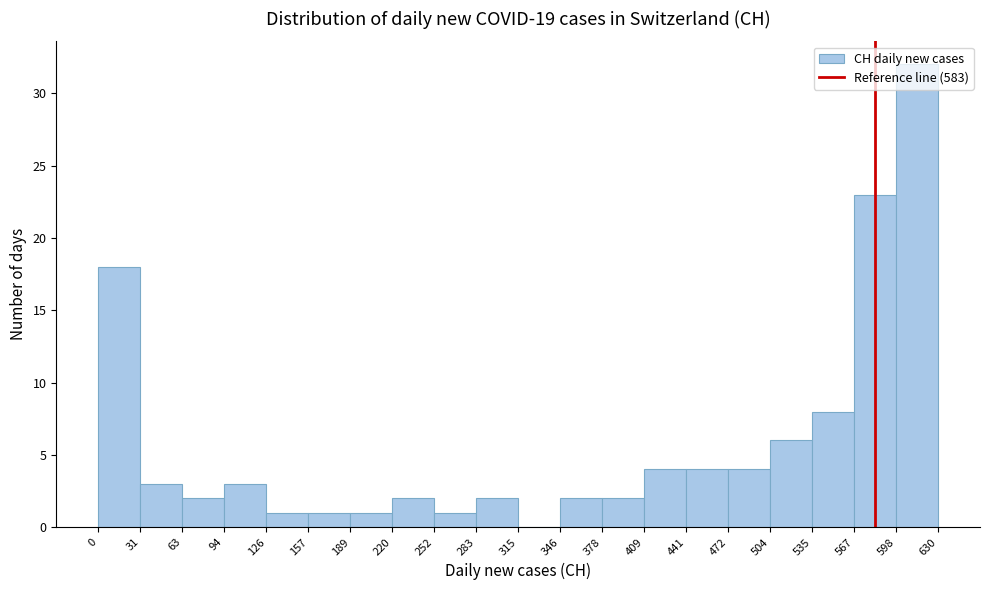

Reading left to right, transcribe this chart: for each bar, give the range it covers on the x-axis and its height. The values are not printed on the chart, so give them approximately, as read against the axis.

0 to 31: 18
31 to 63: 3
63 to 94: 2
94 to 126: 3
126 to 157: 1
157 to 189: 1
189 to 220: 1
220 to 252: 2
252 to 283: 1
283 to 315: 2
315 to 346: 0
346 to 378: 2
378 to 409: 2
409 to 441: 4
441 to 472: 4
472 to 504: 4
504 to 535: 6
535 to 567: 8
567 to 598: 23
598 to 630: 32